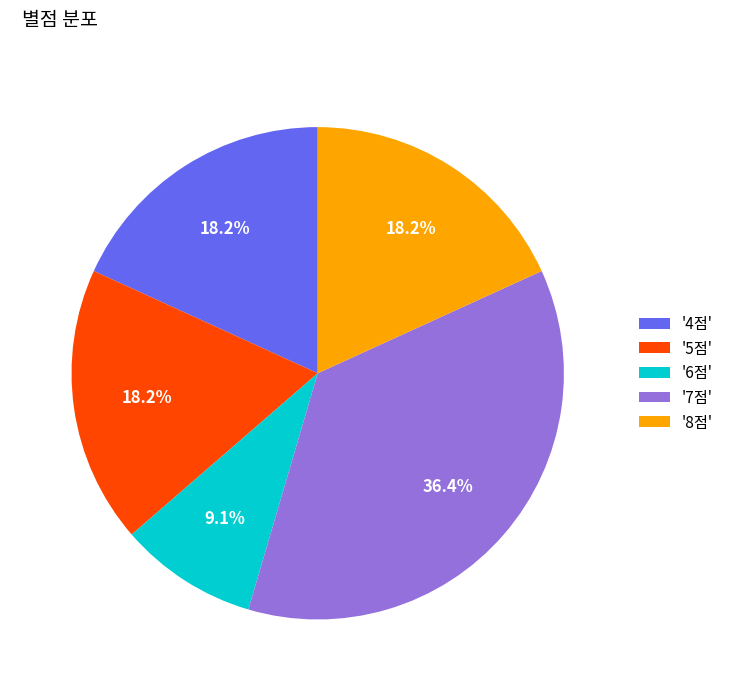

What is the ratio of the value at '7점' to the value at '5점'?

2.0